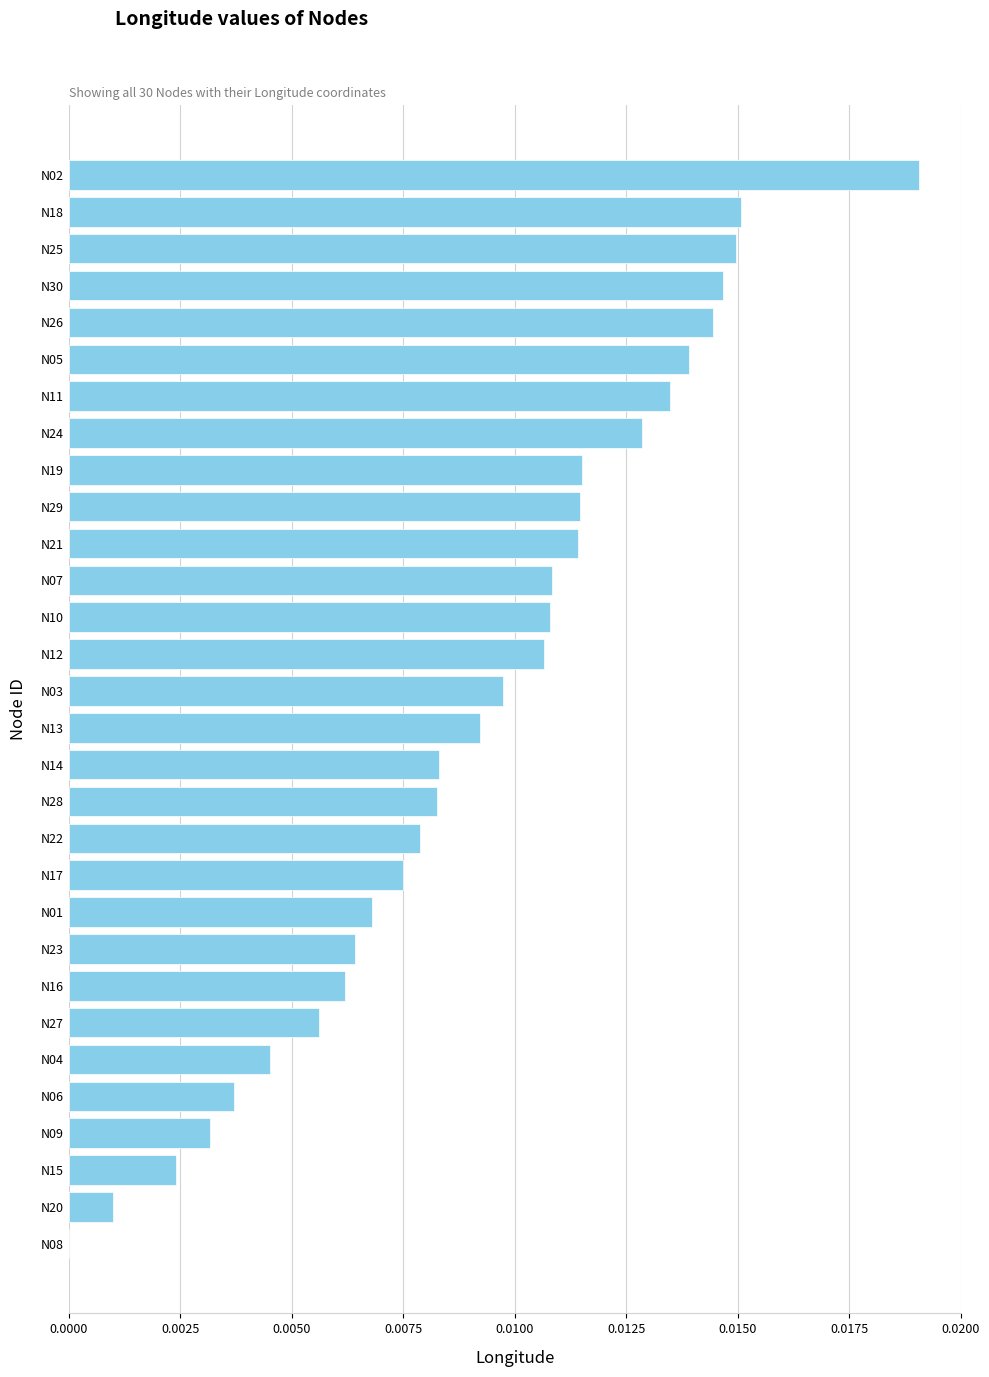

How many data points does each series have?

30